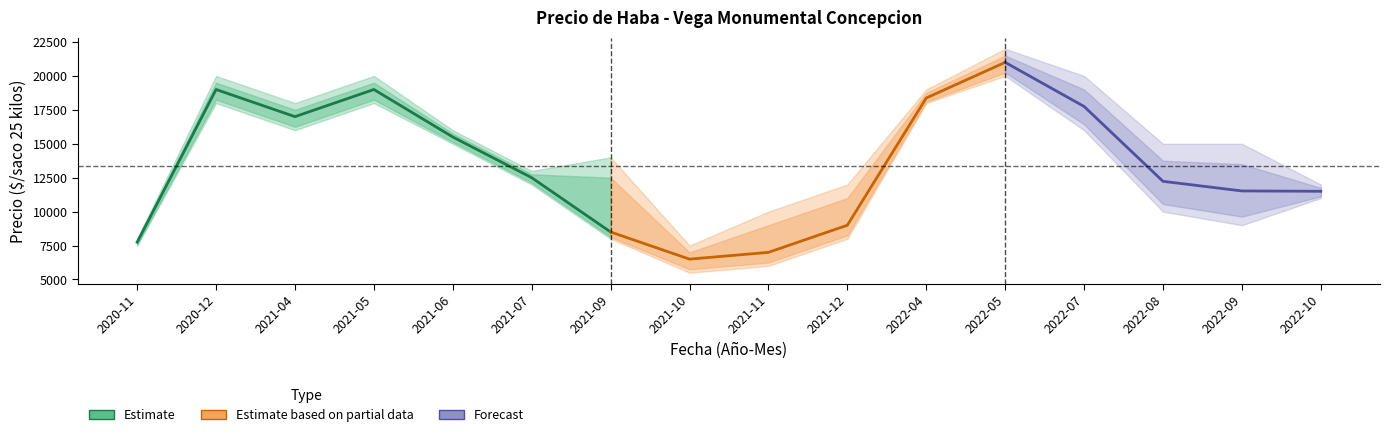

How many data points in Precio minimo are less than 12000?

8